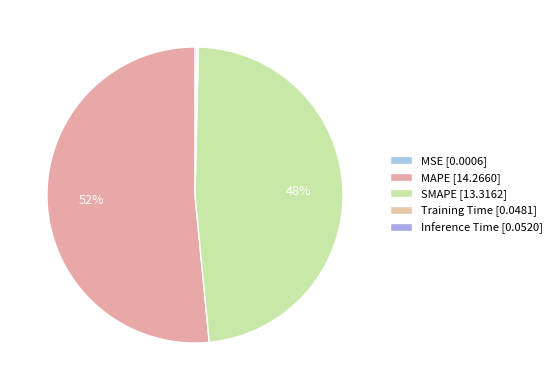

Does any single category account for the majority?

Yes